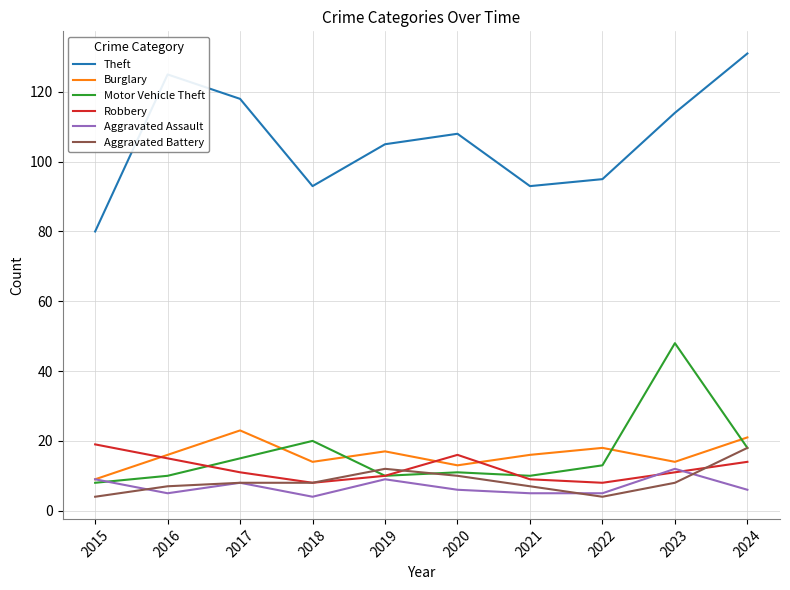

Which series has the widest spread of values?

Theft